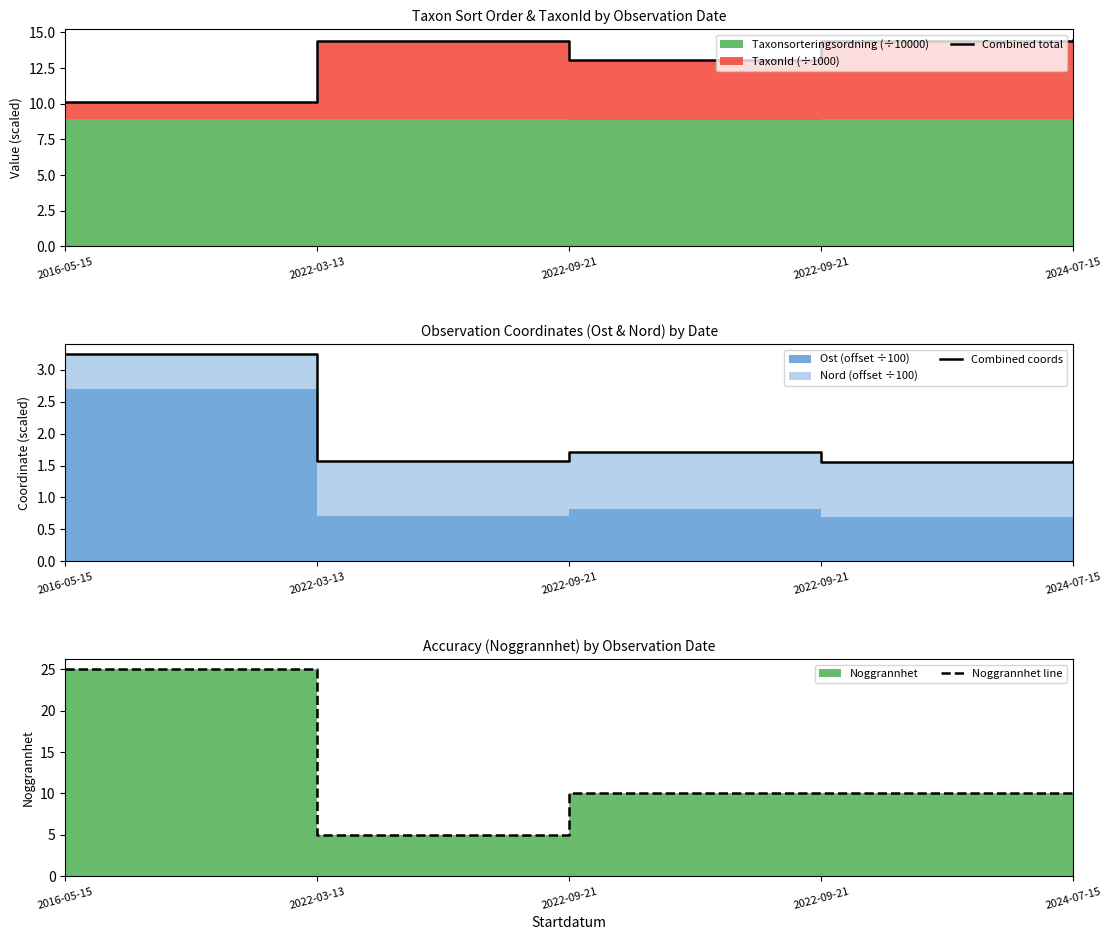

What value does the Combined coords series have at 2022-03-13?

1.6